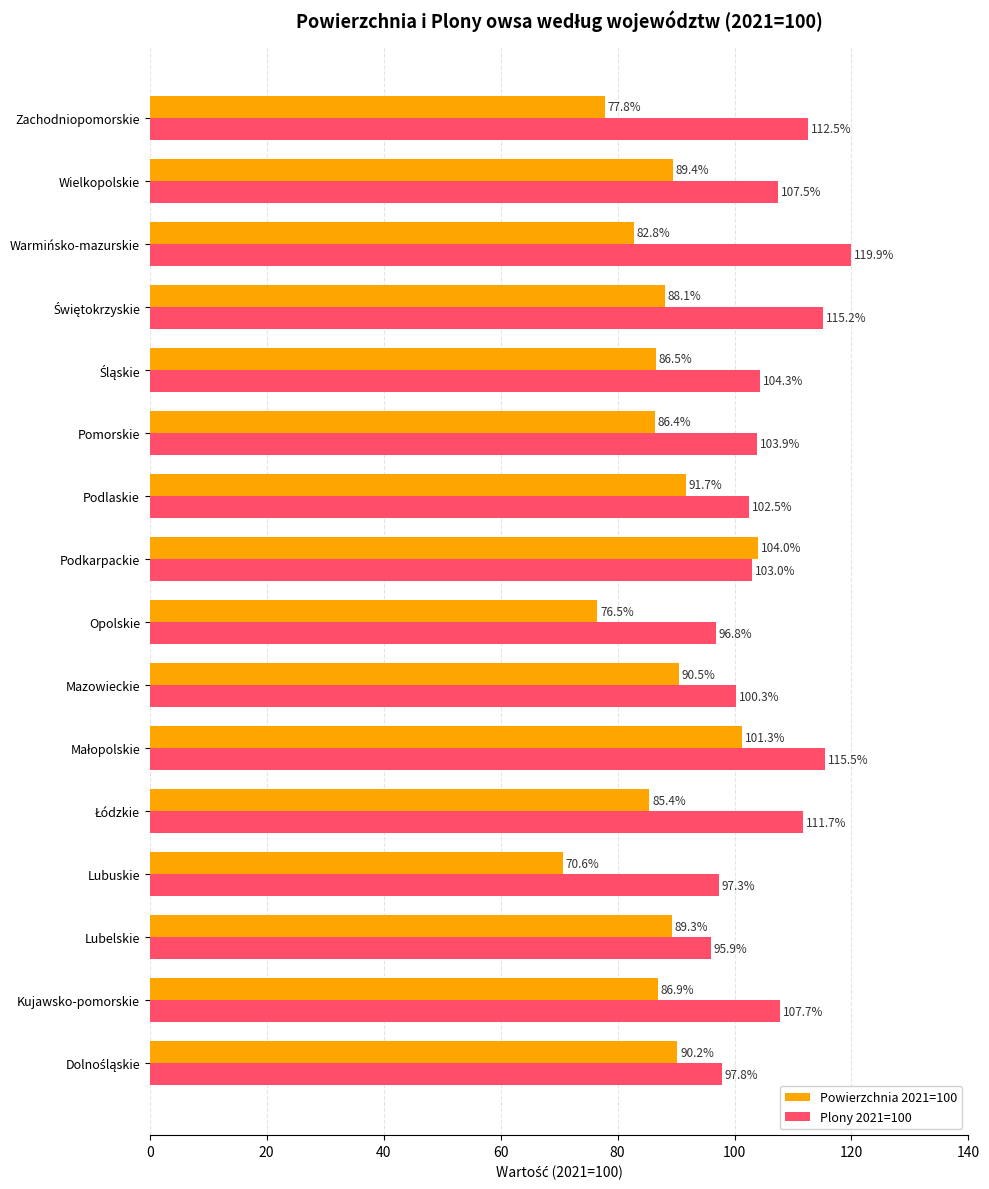

List the series in order of their peak value, lowest first.

Powierzchnia 2021=100, Plony 2021=100